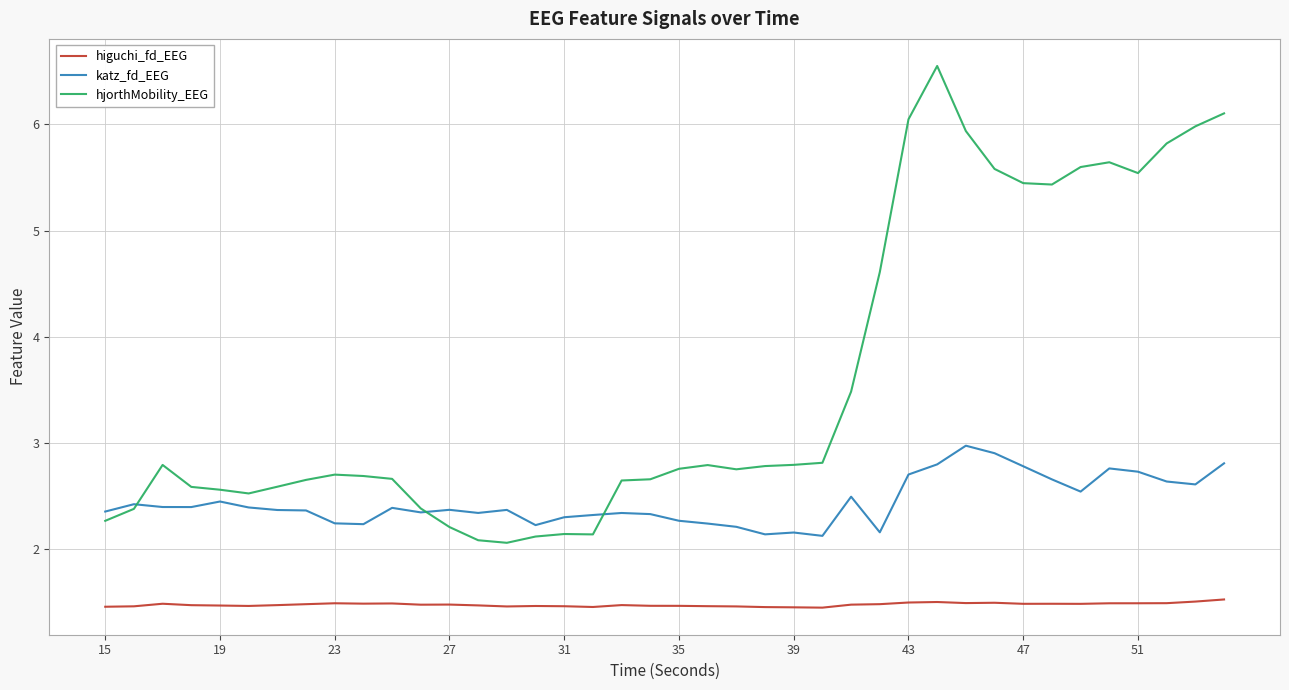

Which series has the largest range (max minus min)?

hjorthMobility_EEG